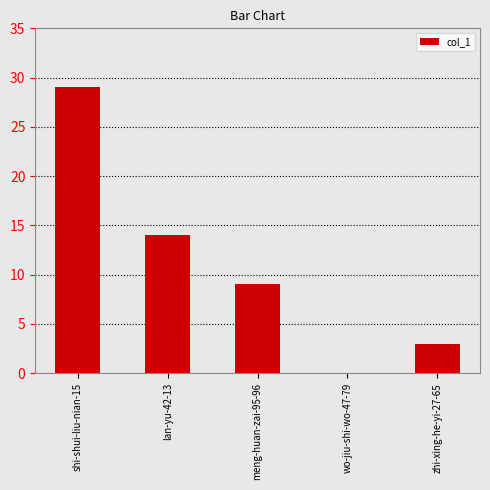

Reading left to right, what are all the values shown in this chart?

29	14	9	0	3